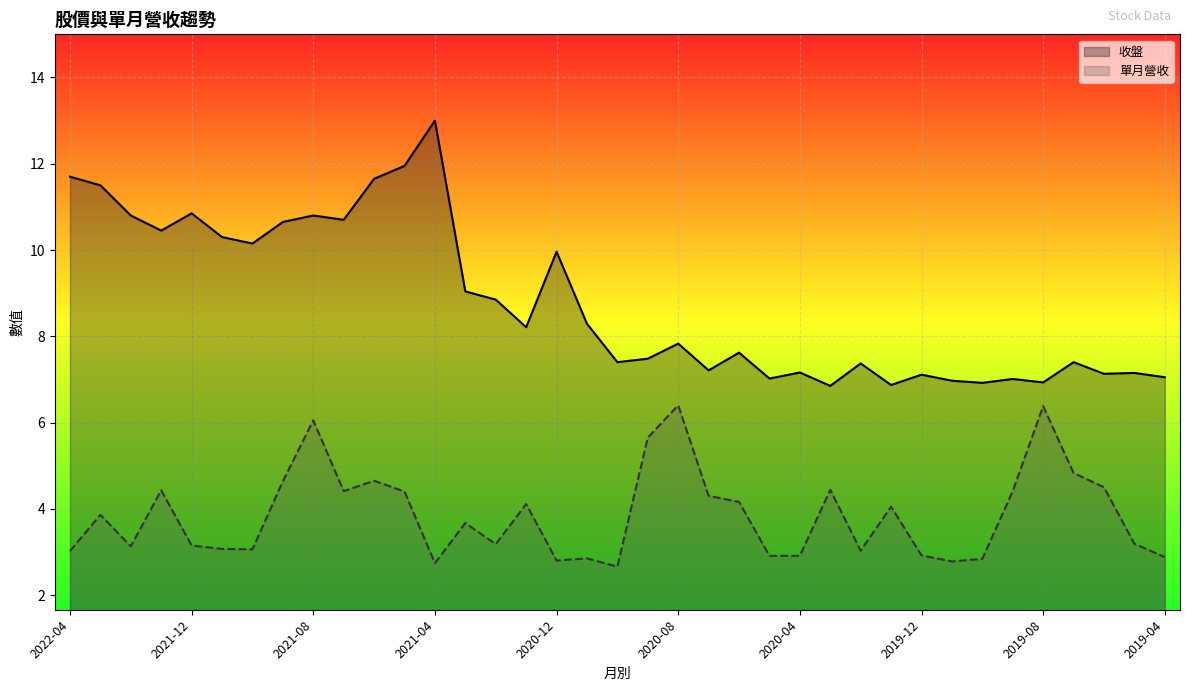

At which category is the sum across all series the highest?

2021-08